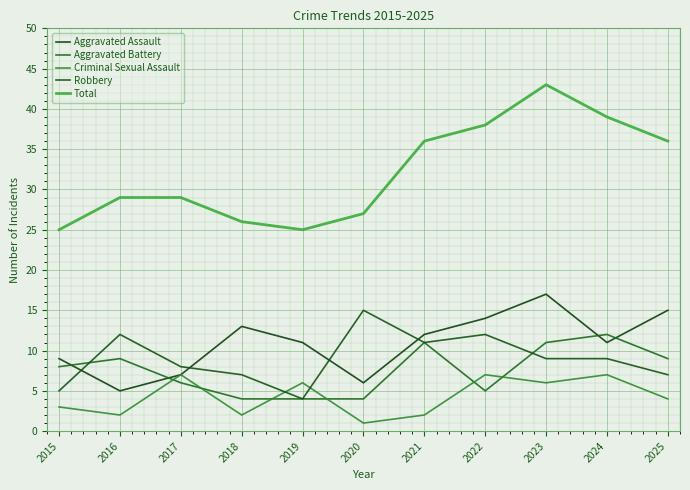

What is the difference between the maximum and minimum values in the Criminal Sexual Assault series?

6